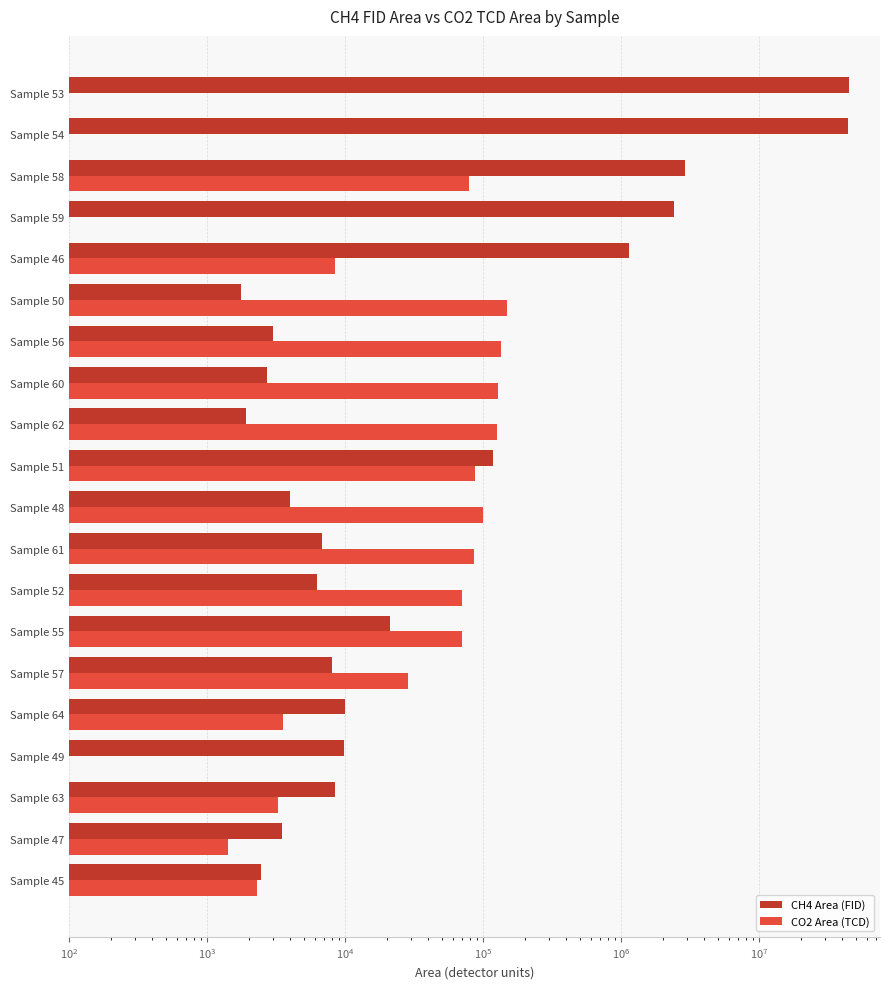

At how many categories does at least one series exceed 24057838?

2